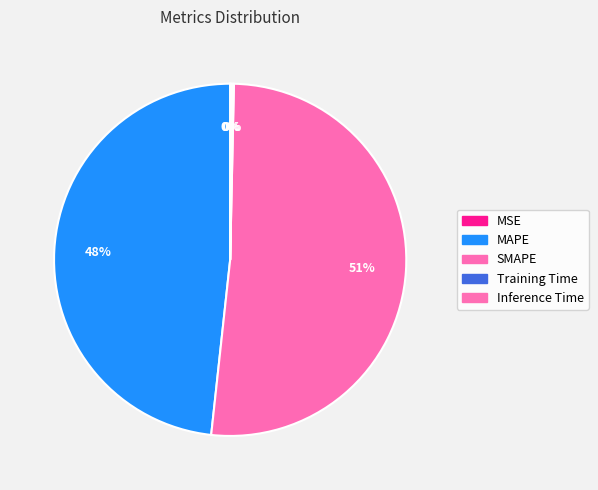

How many segments does this pie chart have?

5